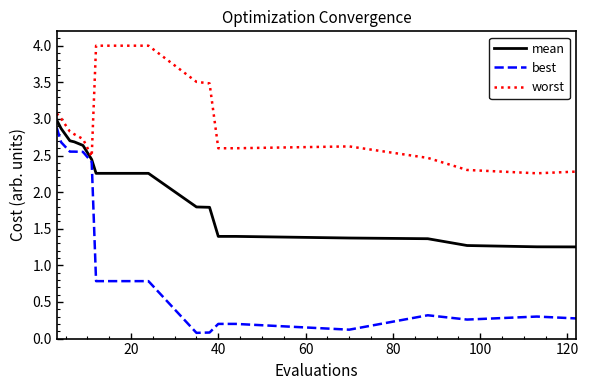

Rank the series by their average value, from lowest to highest.

best, mean, worst